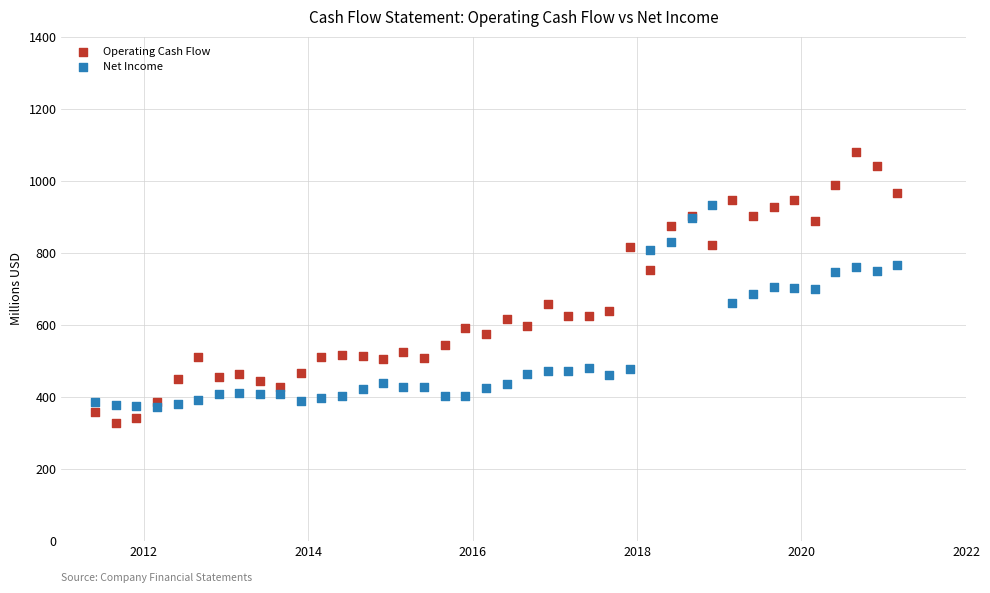

What are all the series names shown in the legend?

Operating Cash Flow, Net Income